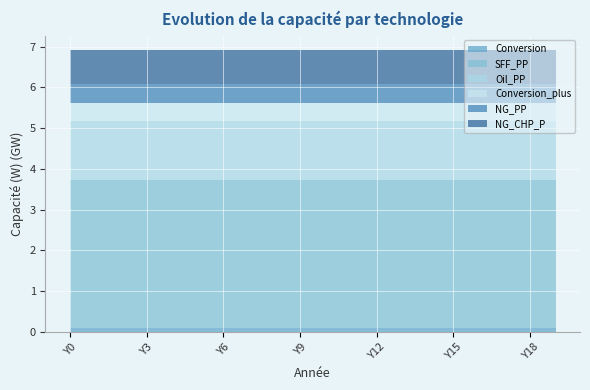

Reading left to right, list all the values displayed in this chart.

Conversion: 80086021.3	80086021.3	80086021.3	80086021.3	80086021.3	80086021.3	80086021.3	80086021.3	80086021.3	80086021.3	80086021.3	80086021.3	80086021.3	80086021.3	80086021.3	80086021.3	80086021.3	80086021.3	80086021.3	80086021.3
SFF_PP: 3638322200.0	3638322200.0	3638322200.0	3638322200.0	3638322200.0	3638322200.0	3638322200.0	3638322200.0	3638322200.0	3638322200.0	3638322200.0	3638322200.0	3638322200.0	3638322200.0	3638322200.0	3638322200.0	3638322200.0	3638322200.0	3638322200.0	3638322200.0
Oil_PP: 1458511422.8	1458511422.8	1458511422.8	1458511422.8	1458511422.8	1458511422.8	1458511422.8	1458511422.8	1458511422.8	1458511422.8	1458511422.8	1458511422.8	1458511422.8	1458511422.8	1458511422.8	1458511422.8	1458511422.8	1458511422.8	1458511422.8	1458511422.8
Conversion_plus: 443481650.6	443481650.6	443481650.6	443481650.6	443481650.6	443481650.6	443481650.6	443481650.6	443481650.6	443481650.6	443481650.6	443481650.6	443481650.6	443481650.6	443481650.6	443481650.6	443481650.6	443481650.6	443481650.6	443481650.6
NG_PP: 456040000.0	456040000.0	456040000.0	456040000.0	456040000.0	456040000.0	456040000.0	456040000.0	456040000.0	456040000.0	456040000.0	456040000.0	456040000.0	456040000.0	456040000.0	456040000.0	456040000.0	456040000.0	456040000.0	456040000.0
NG_CHP_P: 849813000.0	849813000.0	849813000.0	849813000.0	849813000.0	849813000.0	849813000.0	849813000.0	849813000.0	849813000.0	849813000.0	849813000.0	849813000.0	849813000.0	849813000.0	849813000.0	849813000.0	849813000.0	849813000.0	849813000.0